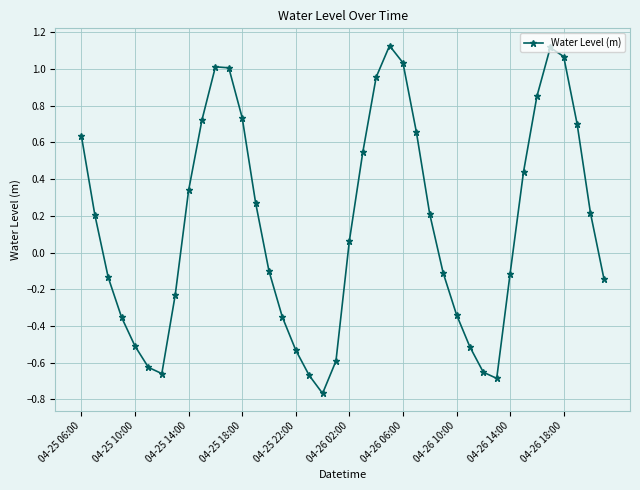

True or false: there are more than 0 points higher than both neighbors.

True